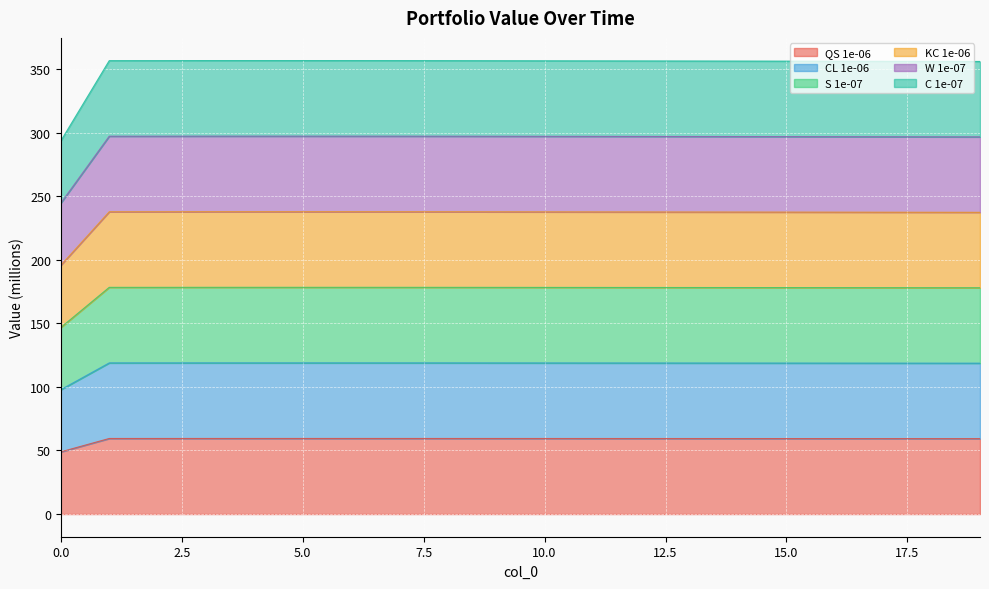

Where is the first local maximum for CL 1e-06?

4